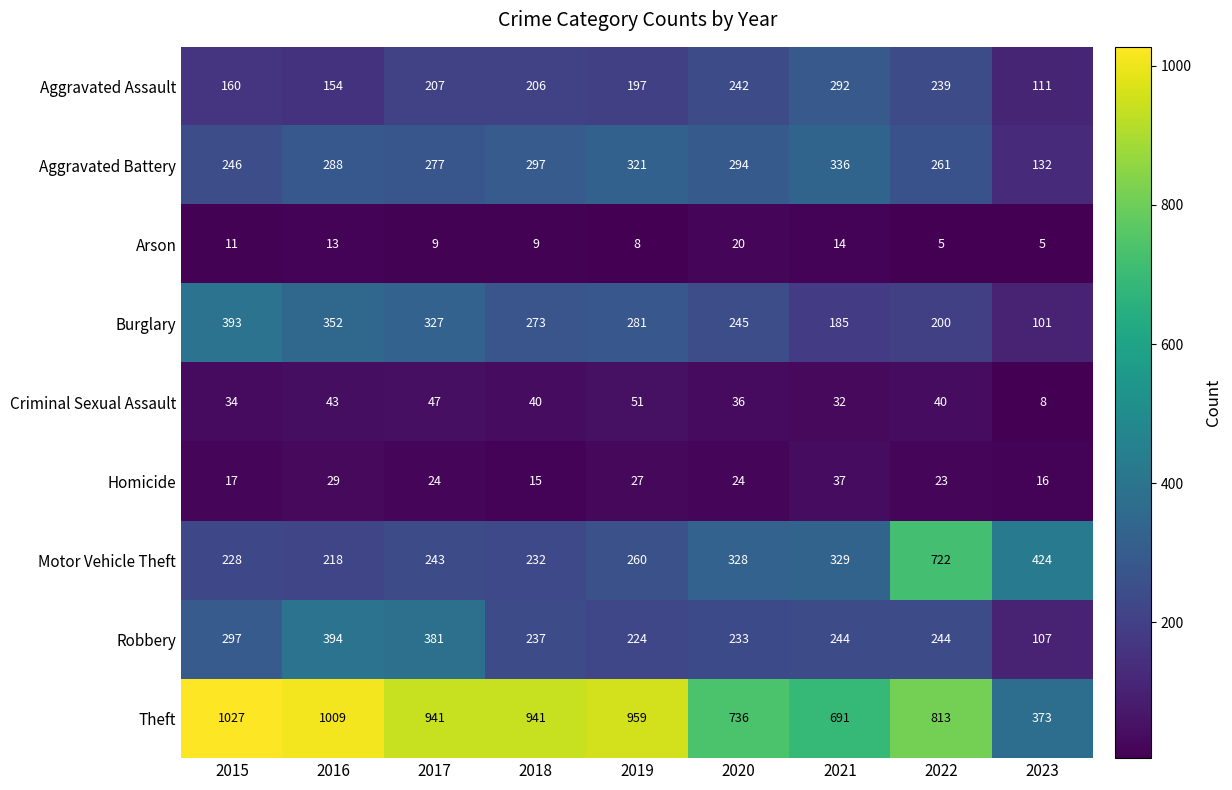

What is the spread (max minus min) of values at 2017?

932